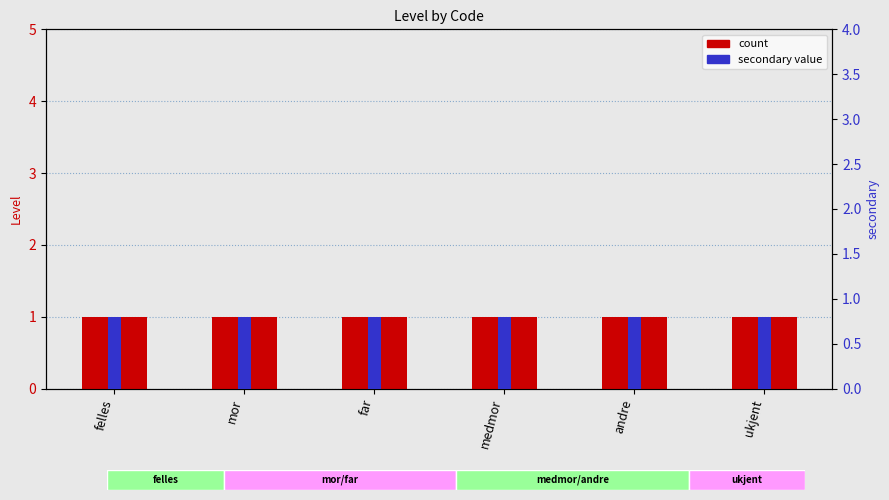

What position from the right is mor?

5